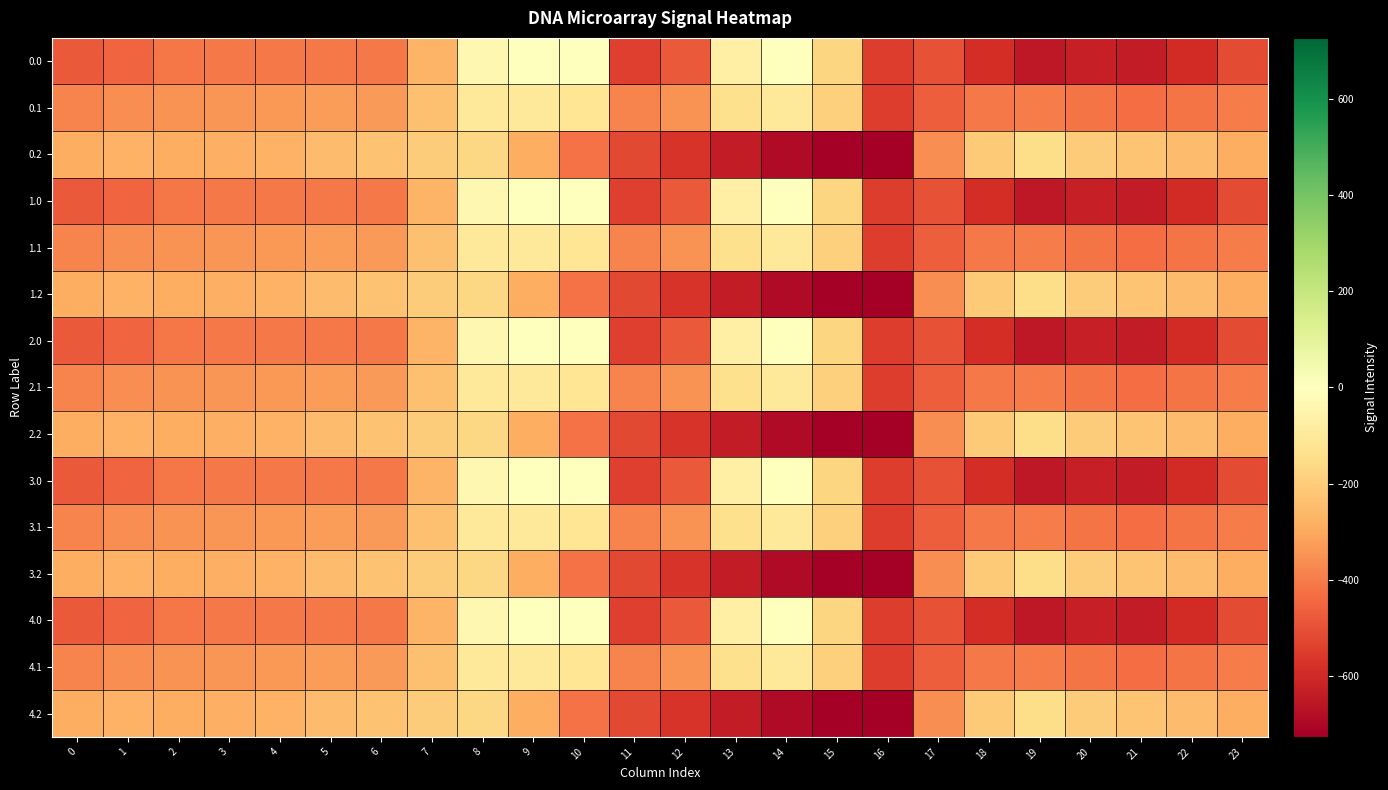

Which has a higher value, 7 or 15?

15